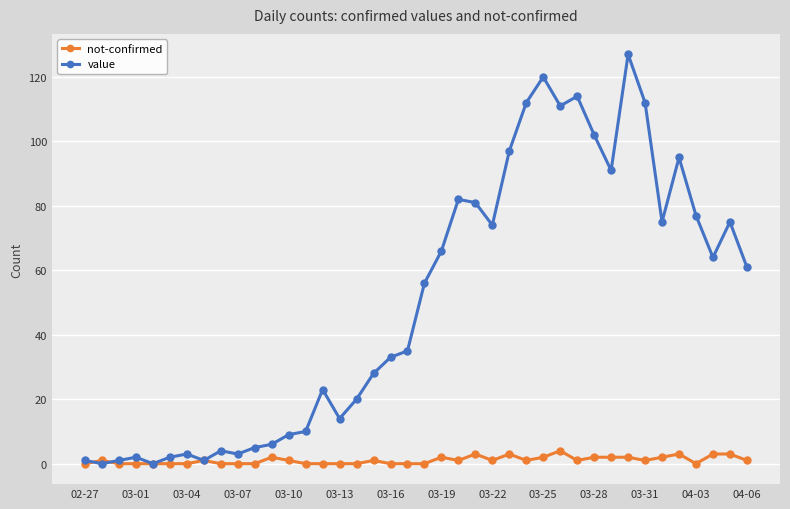

How many distinct data groups are displayed?

2